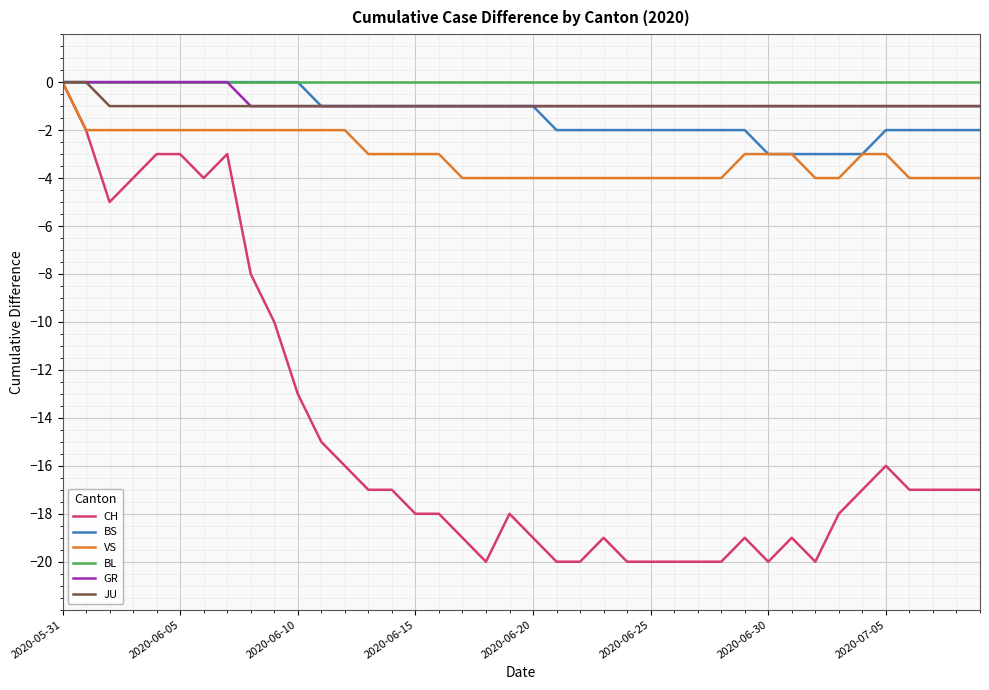

Which series has the widest spread of values?

CH